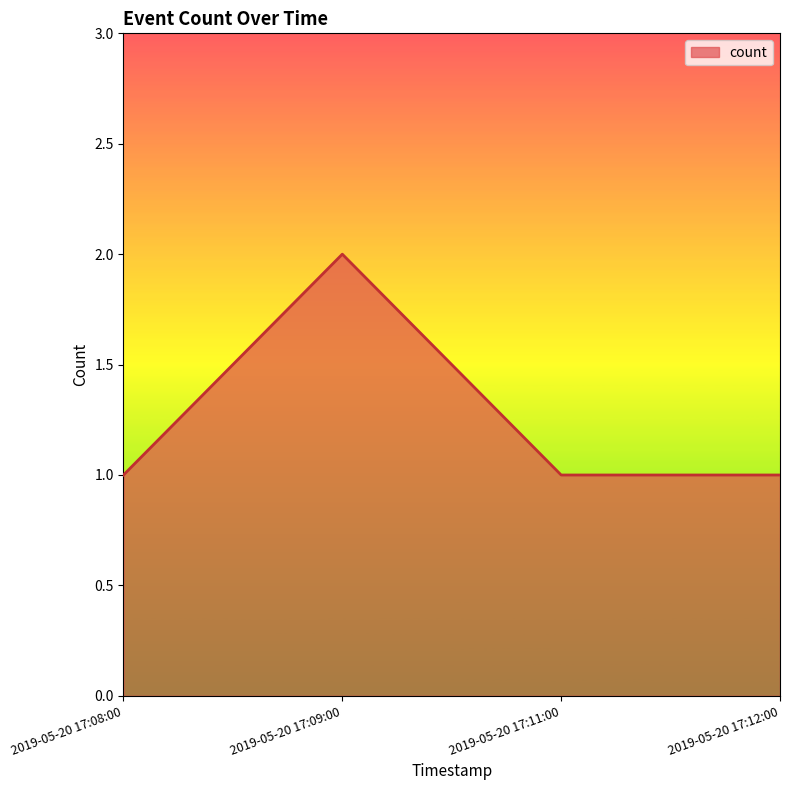

Reading left to right, what are all the values shown in this chart?

2019-05-20 17:08:00=1	2019-05-20 17:09:00=2	2019-05-20 17:11:00=1	2019-05-20 17:12:00=1